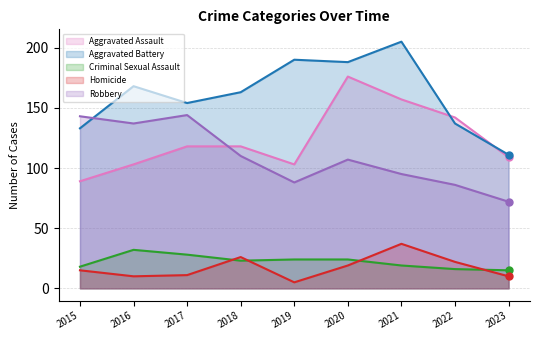

The Aggravated Battery series shows 236 at 2018. True or false?

False